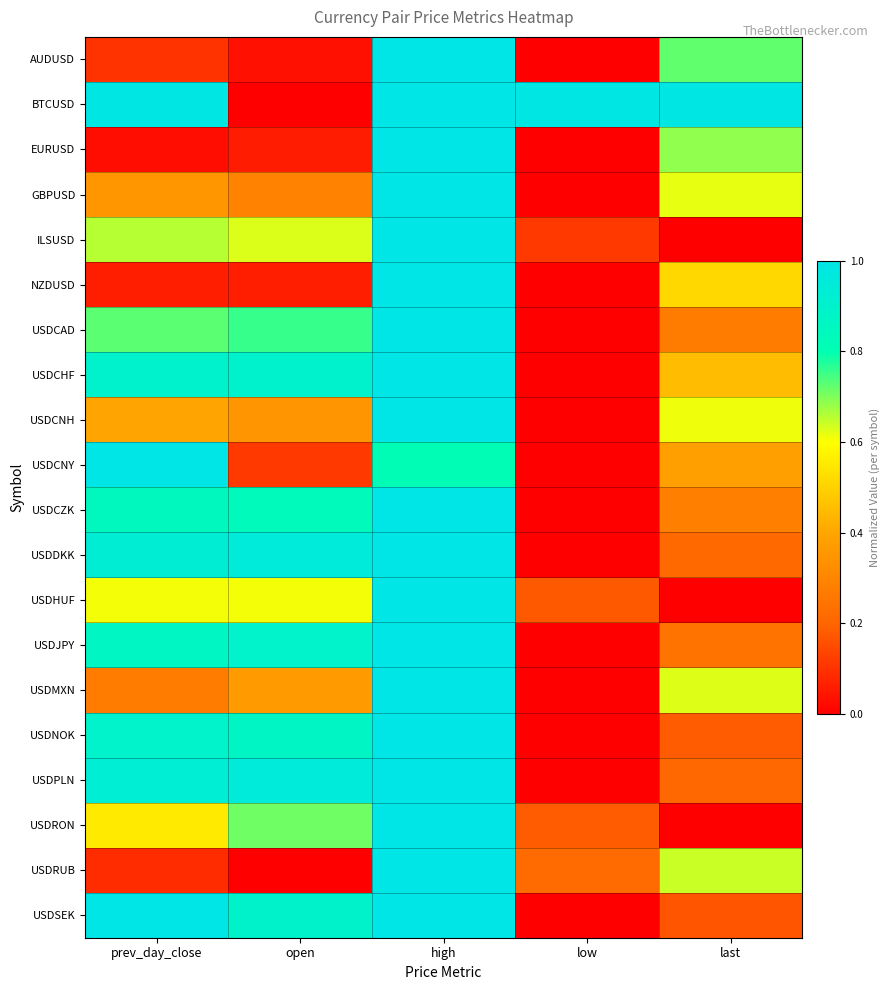

Which has a higher value, prev_day_close or last?

last